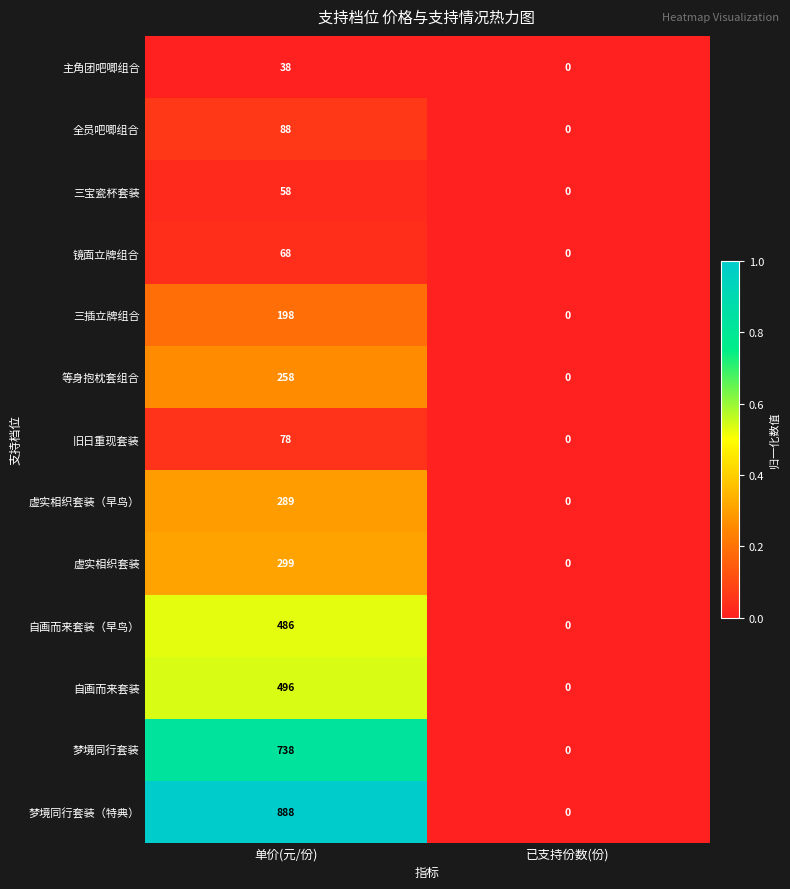

How many distinct data groups are displayed?

13